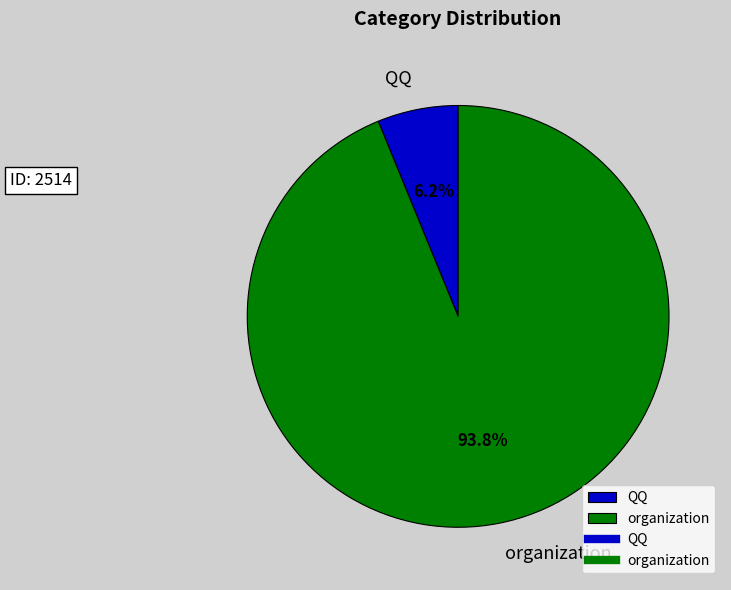

To the nearest percent, what is the difference between the QQ and organization slice percentages?

88%